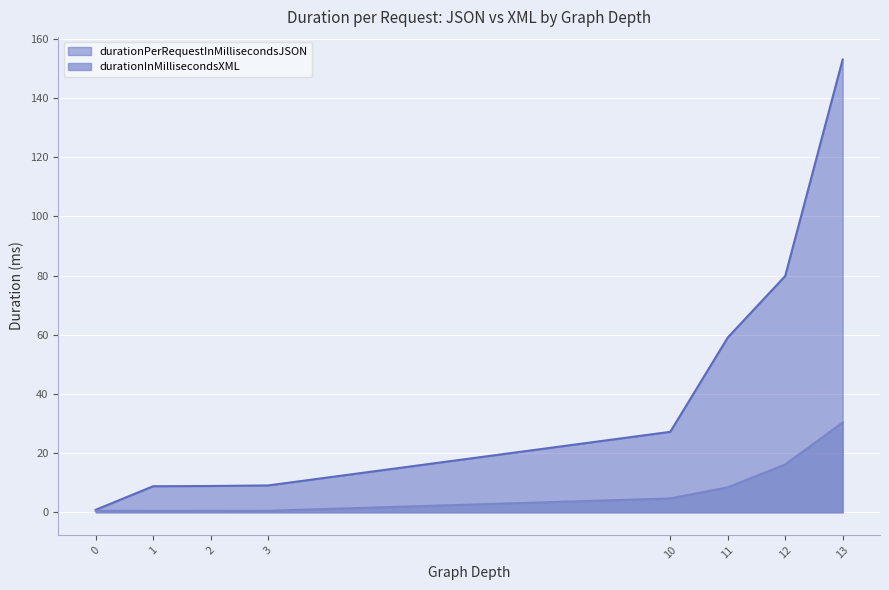

Is it true that durationInMillisecondsXML equals 0.5 at 3?

True